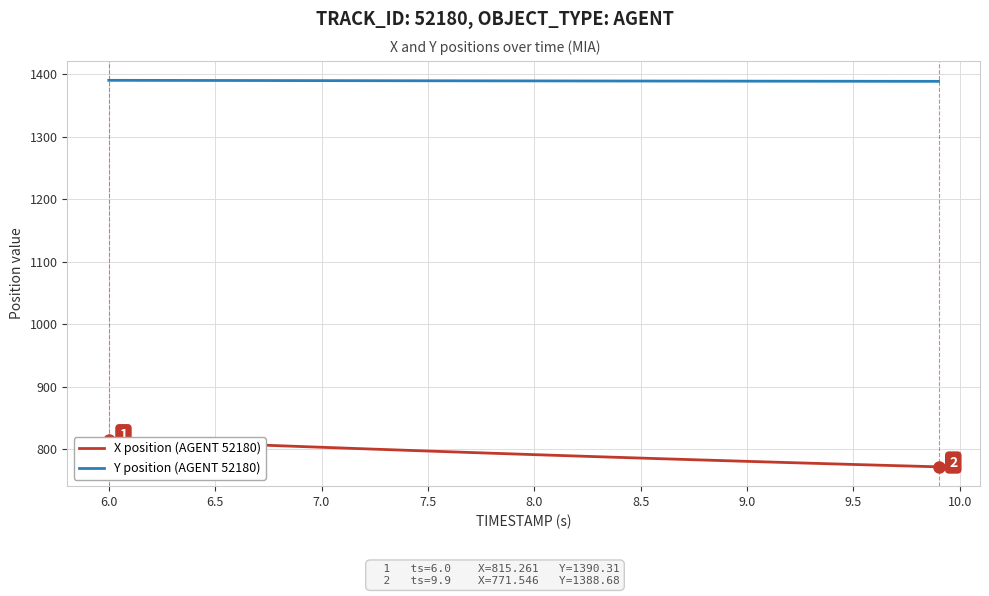

What is the minimum value for Y position (AGENT 52180)?

1388.7